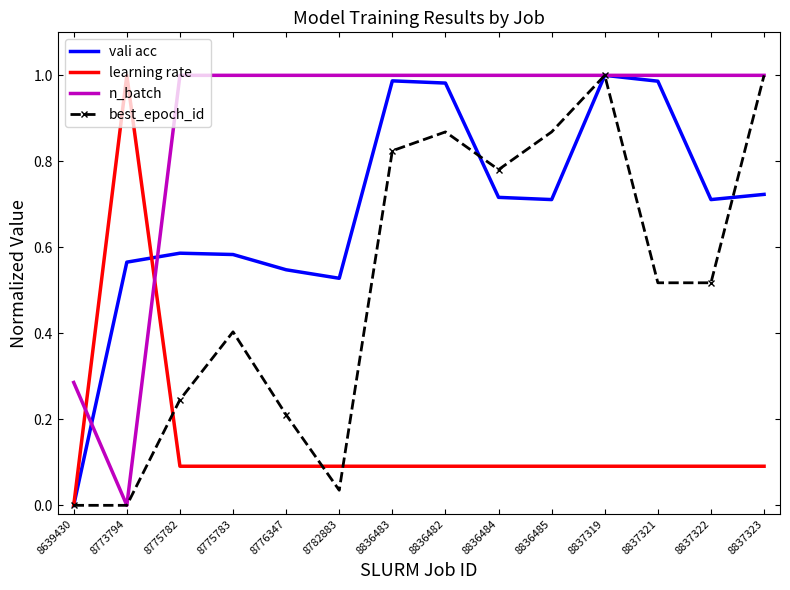

The n_batch series shows 0.7 at 8773794. True or false?

False